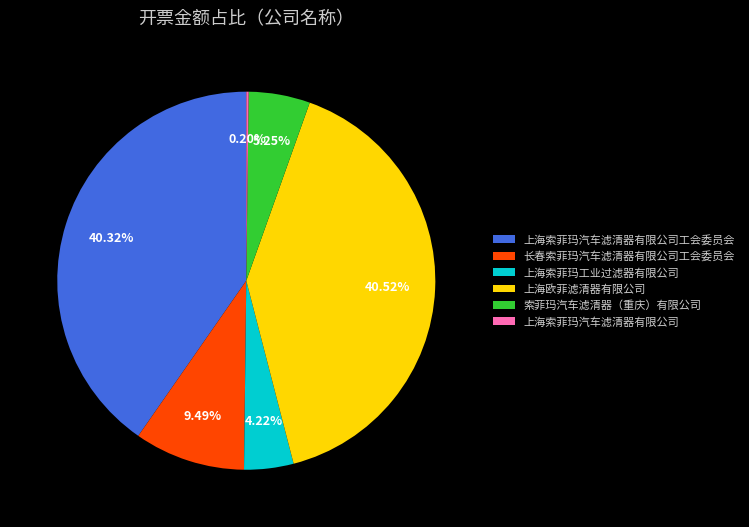

Between 上海索菲玛工业过滤器有限公司 and 长春索菲玛汽车滤清器有限公司工会委员会, which is larger?

长春索菲玛汽车滤清器有限公司工会委员会